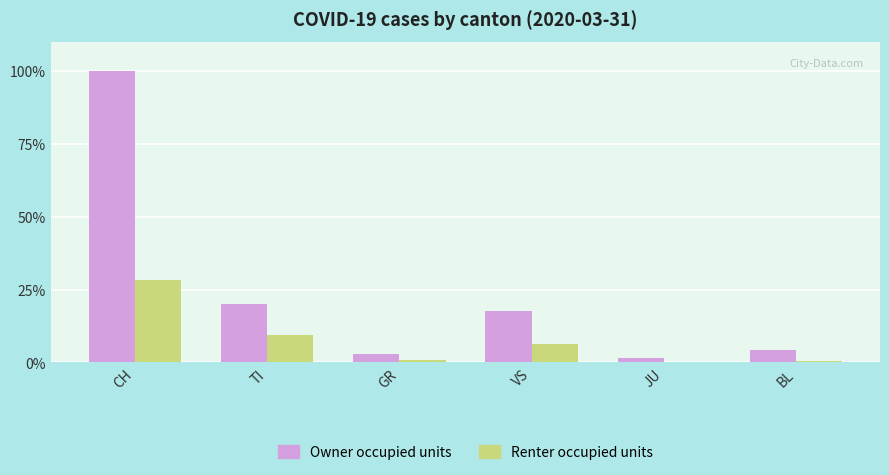

True or false: Owner occupied units has a value of 14.1 at TI.

False